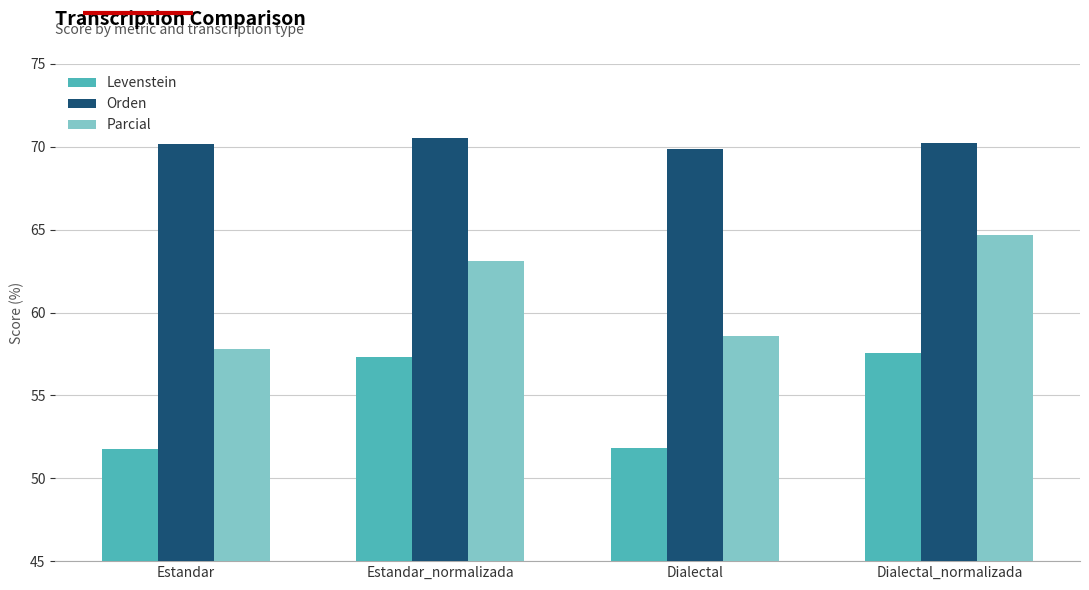

Is it true that Orden equals 95.0 at Dialectal_normalizada?

False